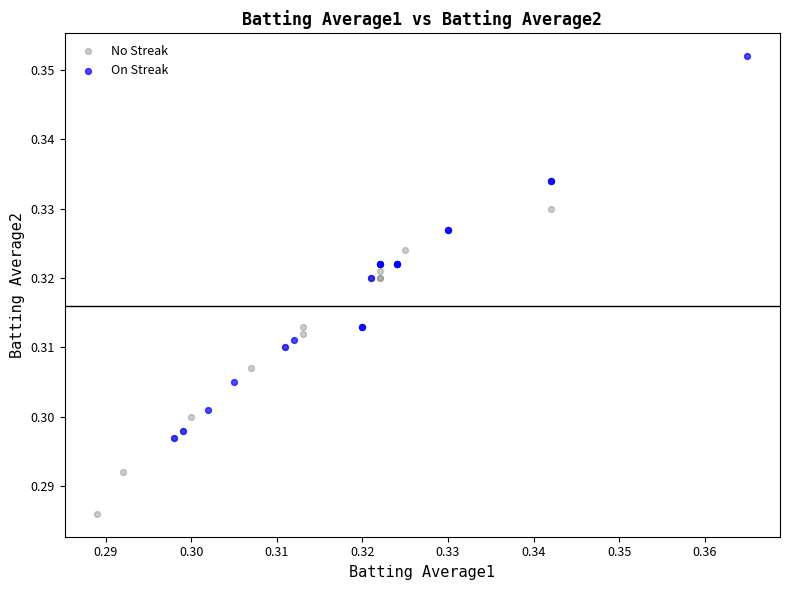

Which series has the largest Y range (max minus min)?

On Streak